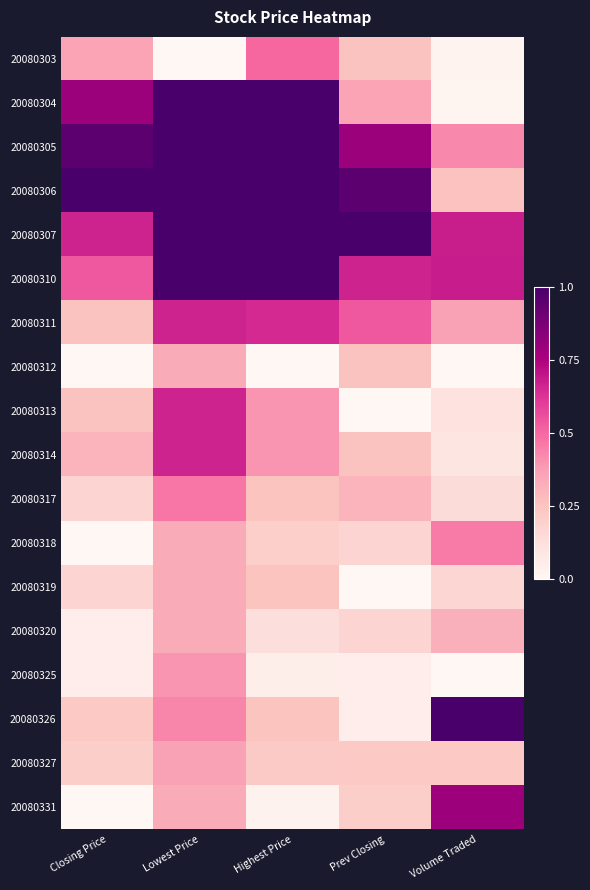

What is the greatest value displayed?

1.0